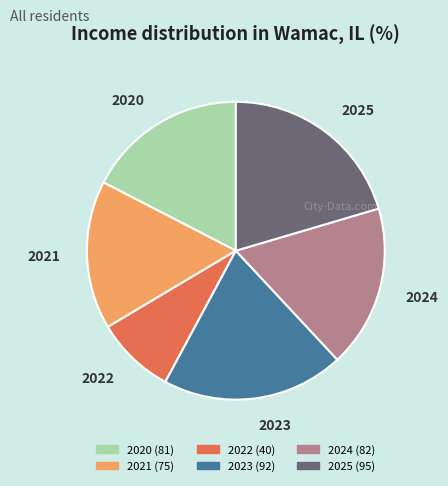

Combined, do 2022 and 2025 account for over 50%?

No